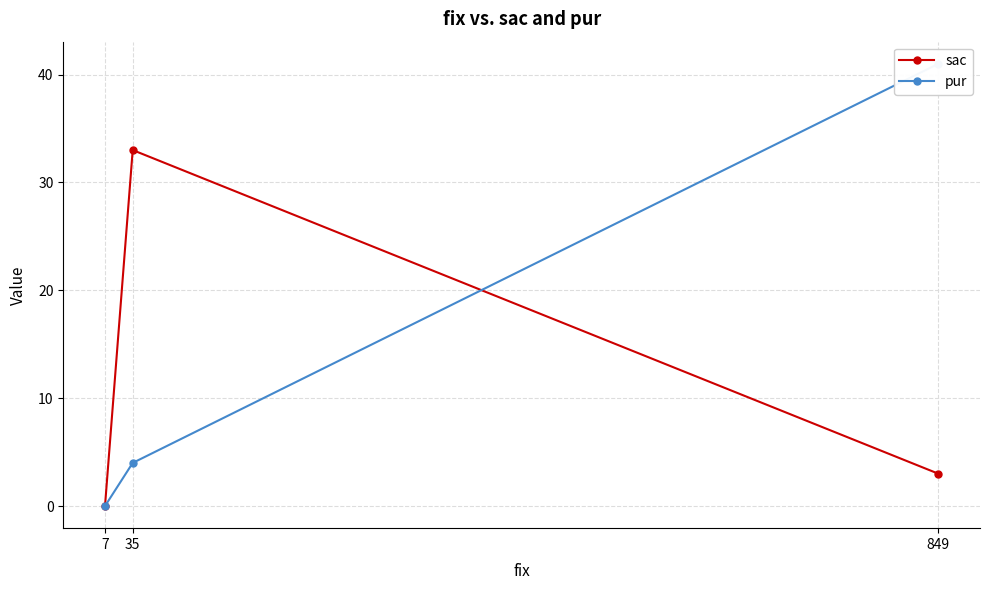

Is it true that sac equals 0 at 7?

True